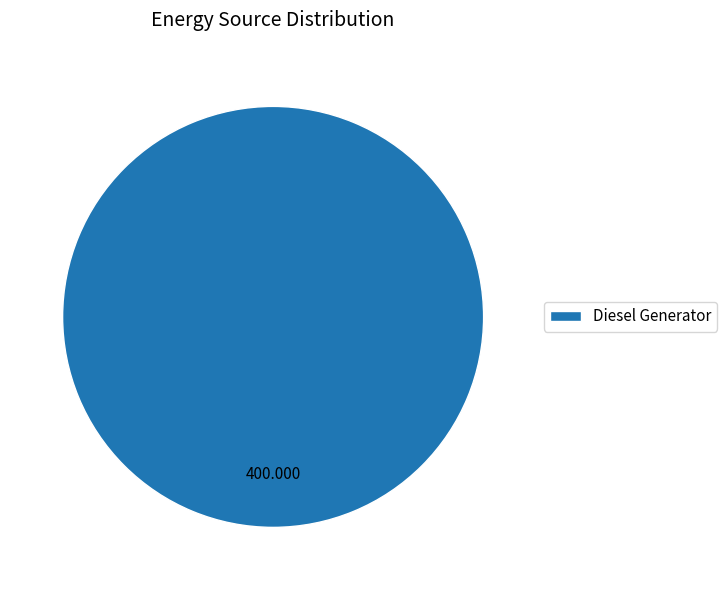

Which slice represents more than half of the pie?

Diesel Generator